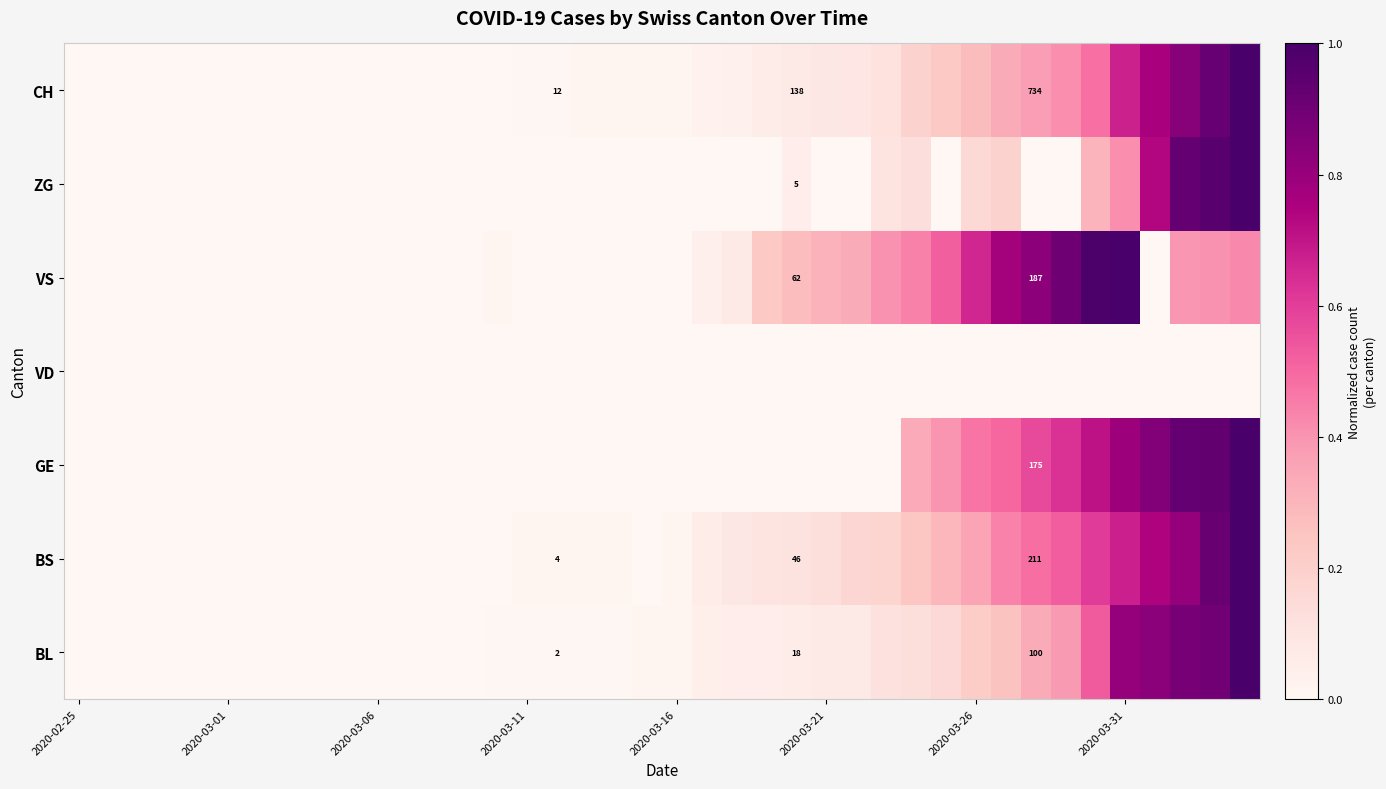

Which has a higher value, 23 or 17?

23